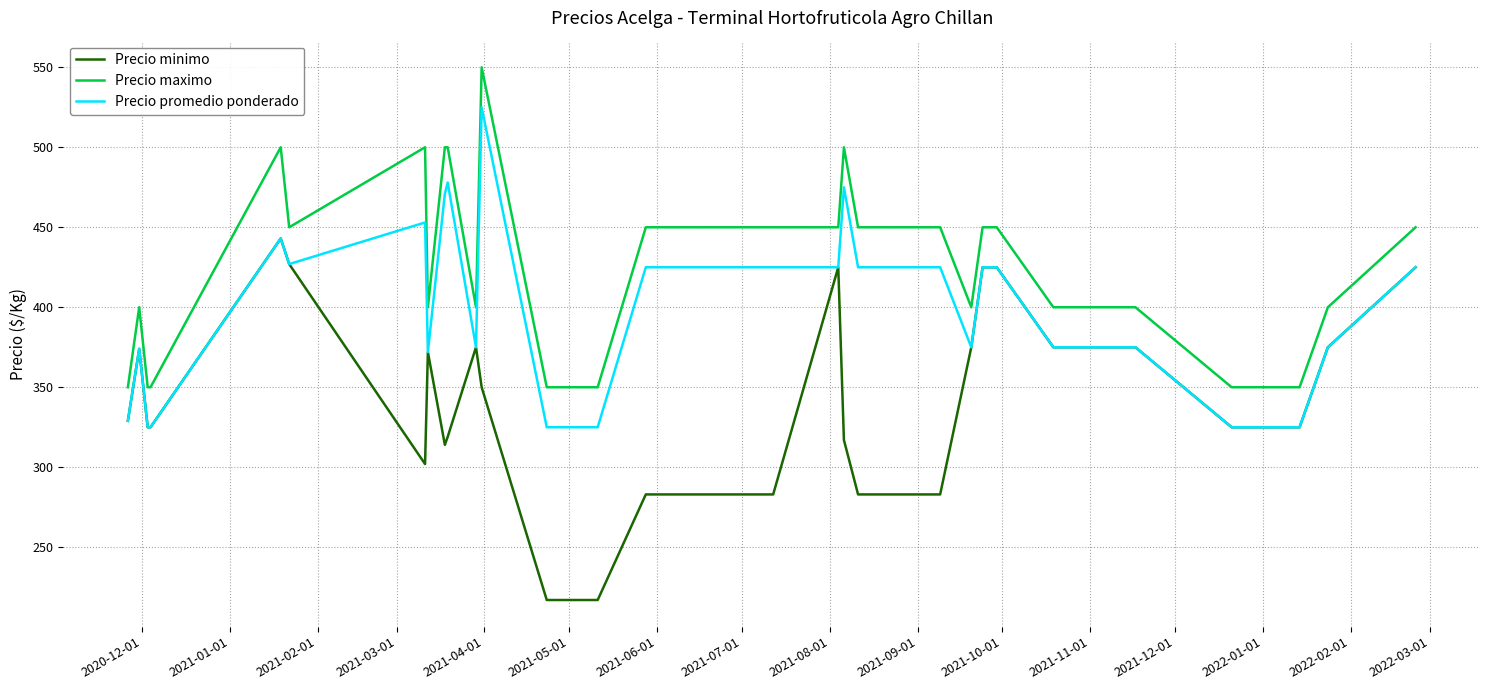

What are all the series names shown in the legend?

Precio minimo, Precio maximo, Precio promedio ponderado